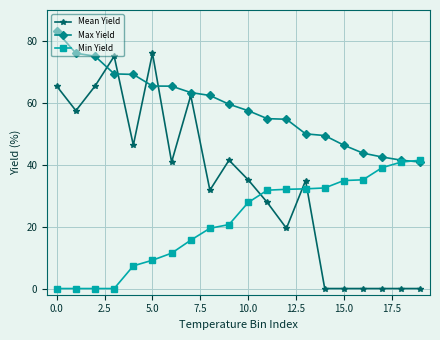

Which series has the largest total across all categories?

Max Yield